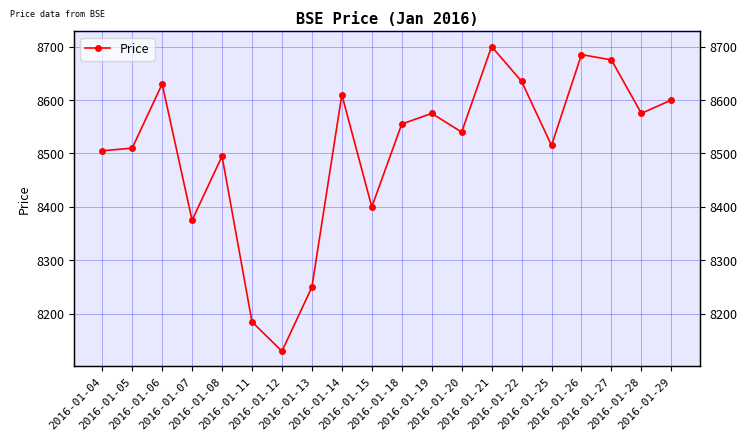

How many distinct data groups are displayed?

1